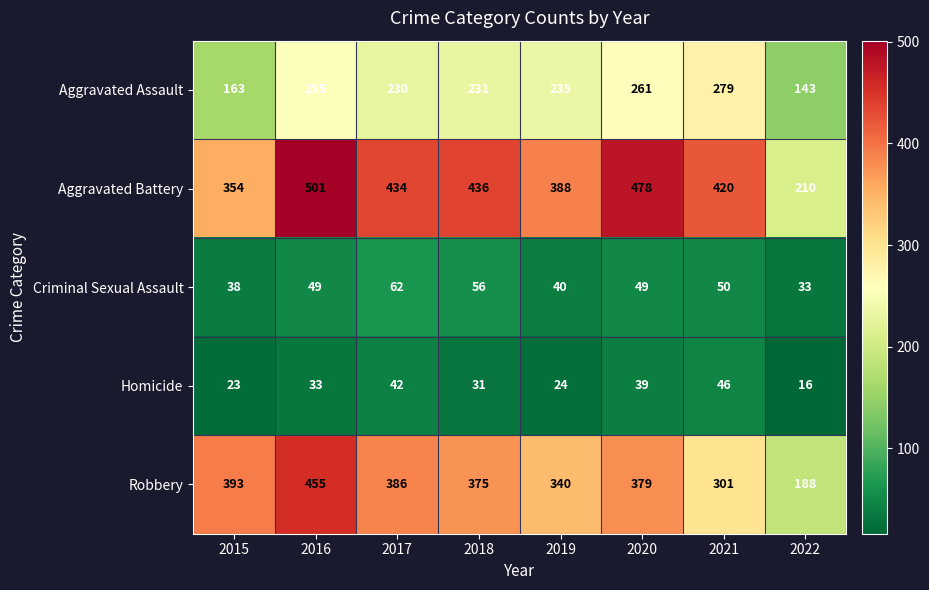

How many data points does each series have?

8